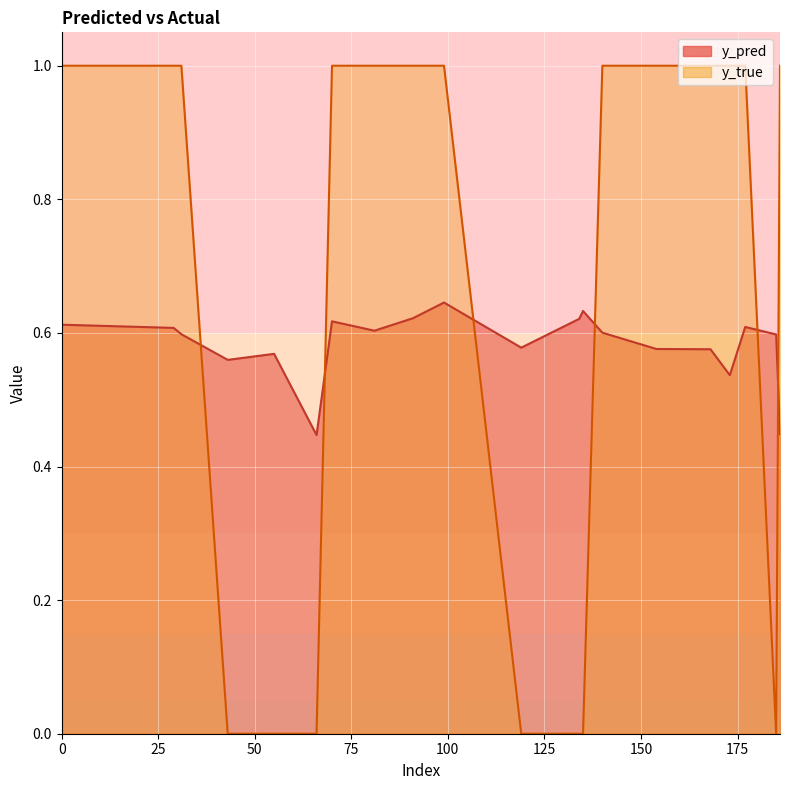

Where do y_true and y_pred first cross each other?

31 and 43